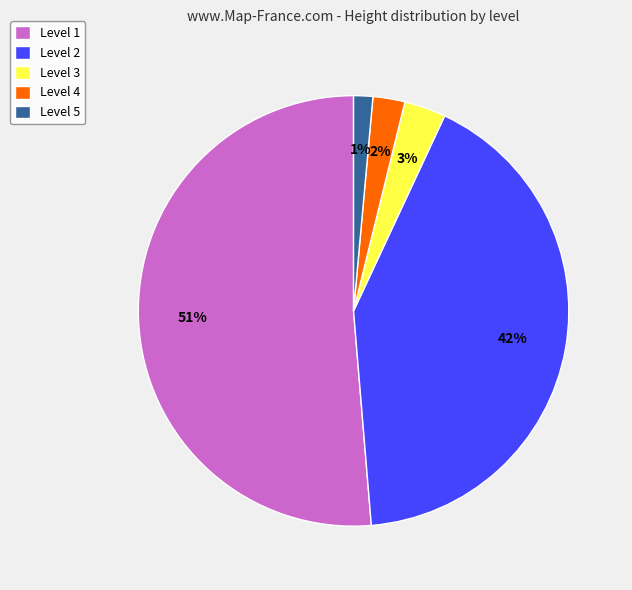

Rank the categories by value from highest to lowest.

Level 1, Level 2, Level 3, Level 4, Level 5